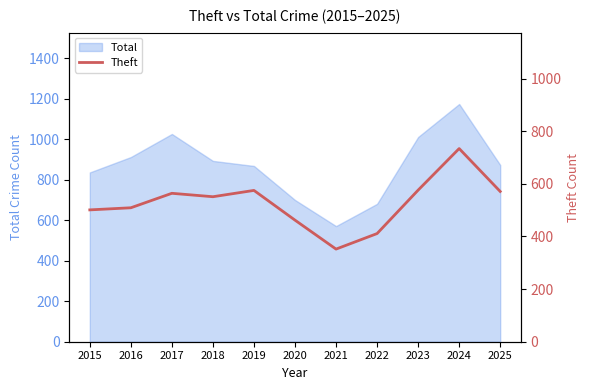

Is it true that Total equals 1011 at 2023?

True